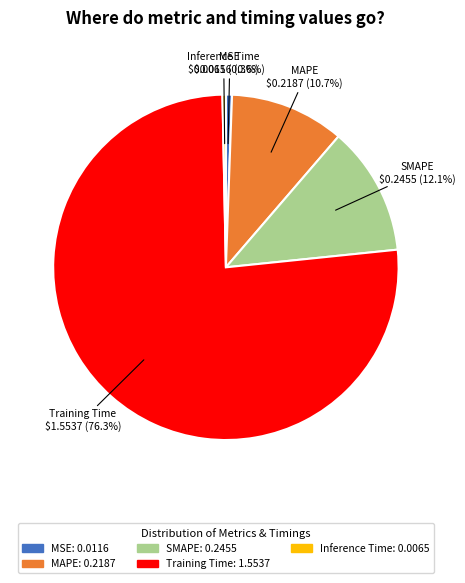

To the nearest percent, what percentage of the pie is MAPE?

11%